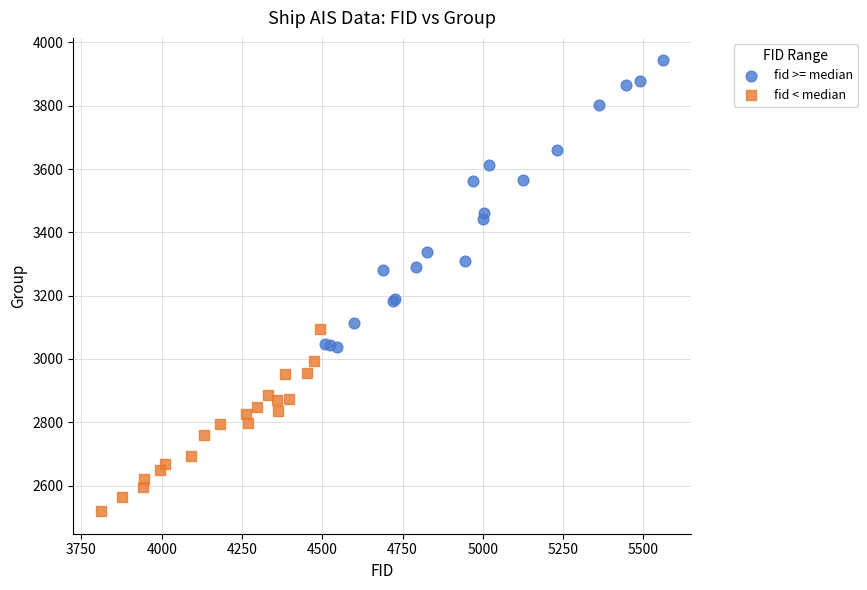

Which series has the widest spread of Y values?

fid >= median